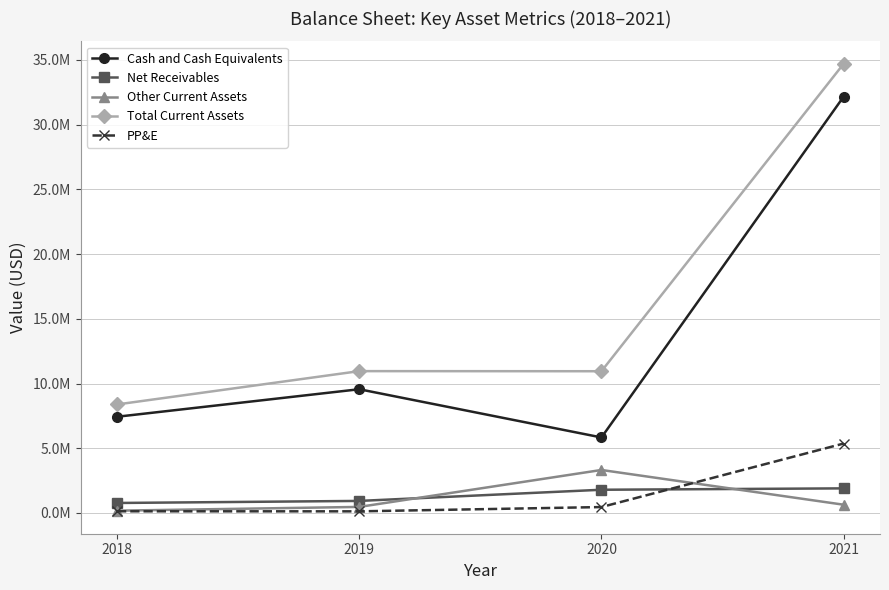

What are all the series names shown in the legend?

Cash and Cash Equivalents, Net Receivables, Other Current Assets, Total Current Assets, PP&E